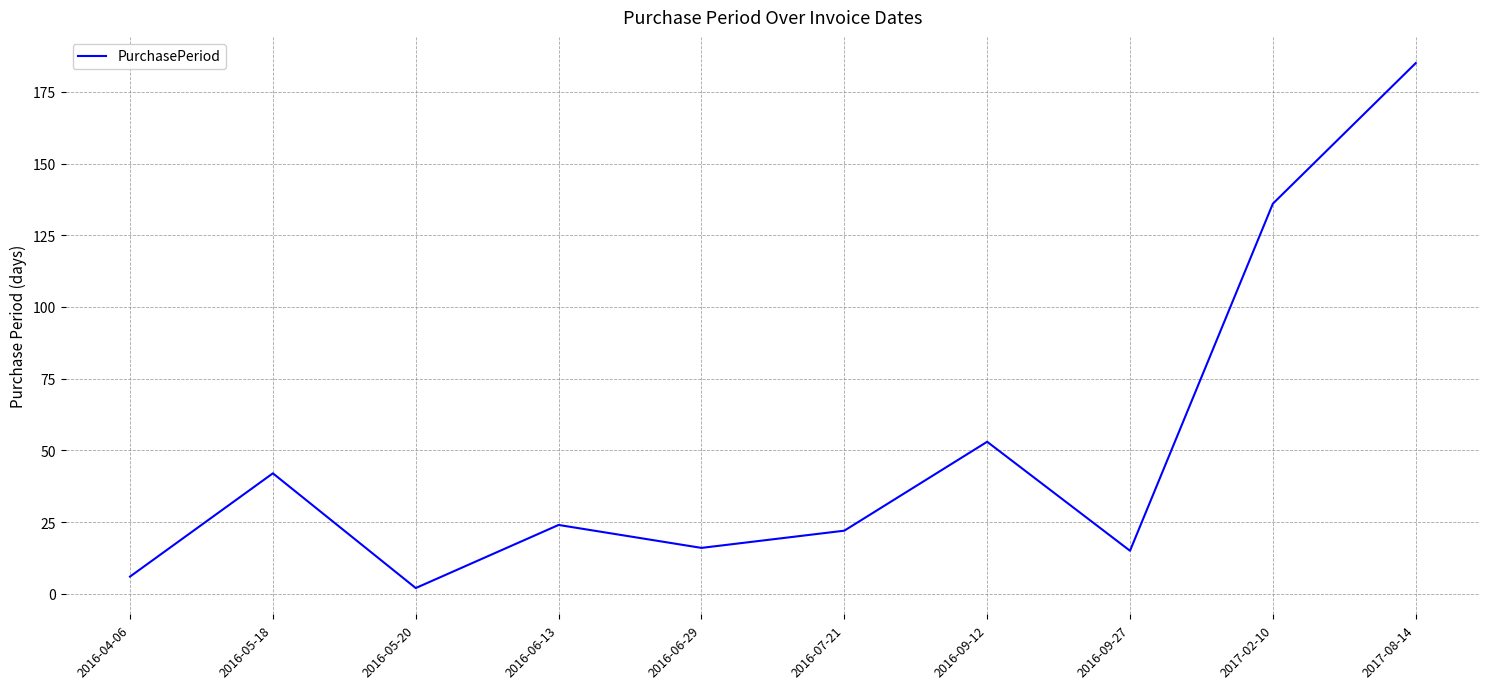

What is the sum of the values at 2016-06-29 and 2016-07-21?

38